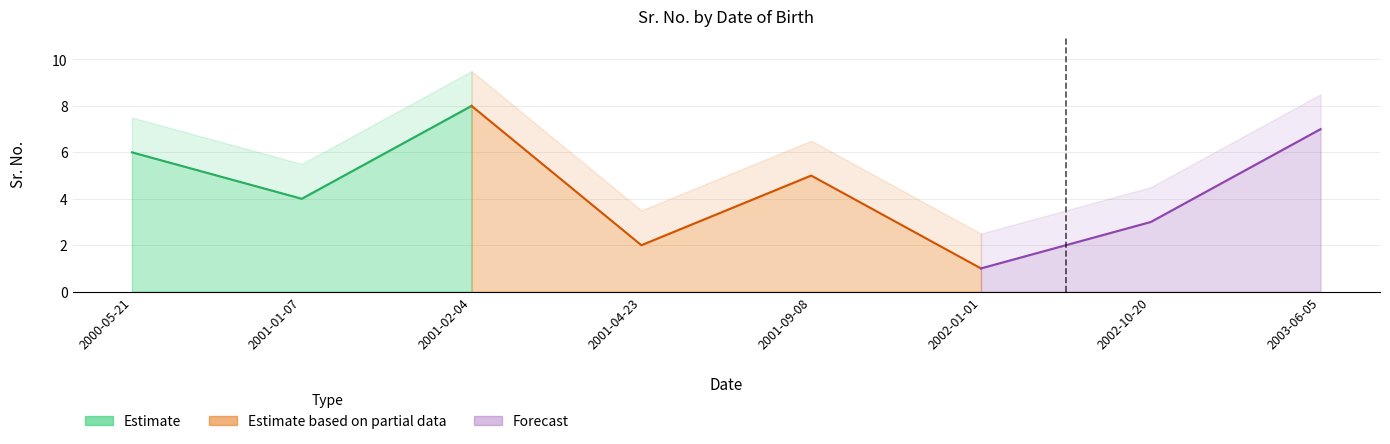

What is the minimum value shown in the chart?

1